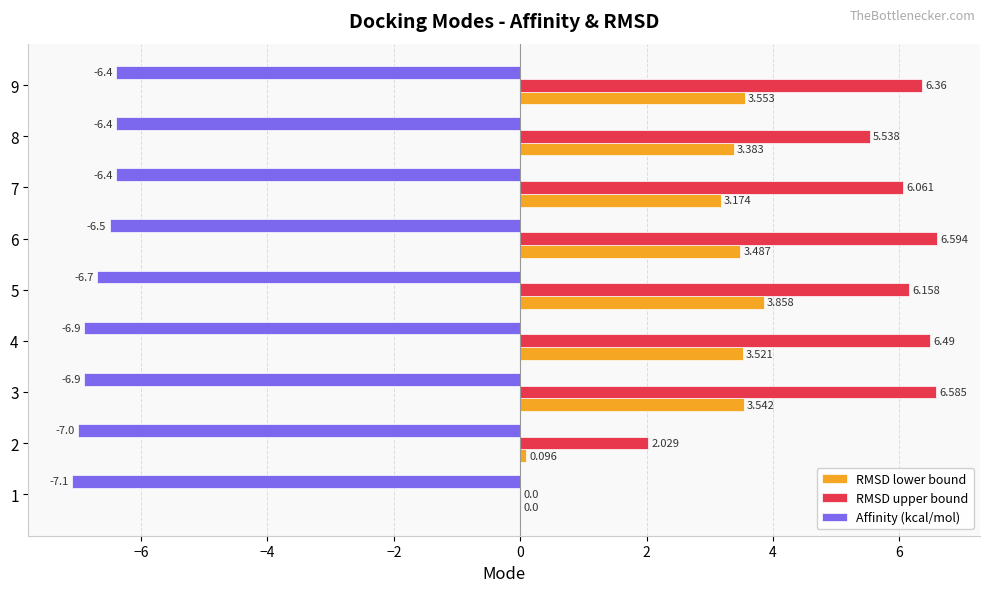

Is the value of RMSD upper bound at 5 greater than the value of Affinity (kcal/mol) at 1?

Yes